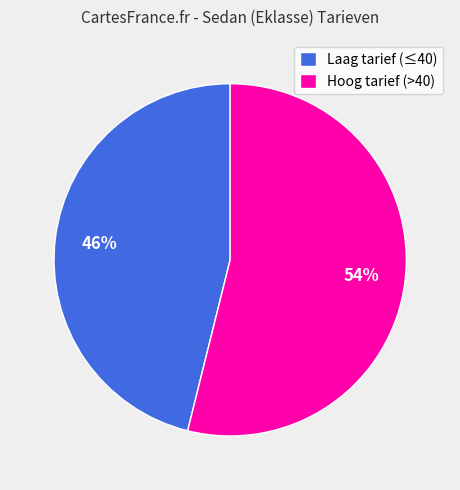

To the nearest percent, what is the difference between the largest and smallest slice percentages?

8%